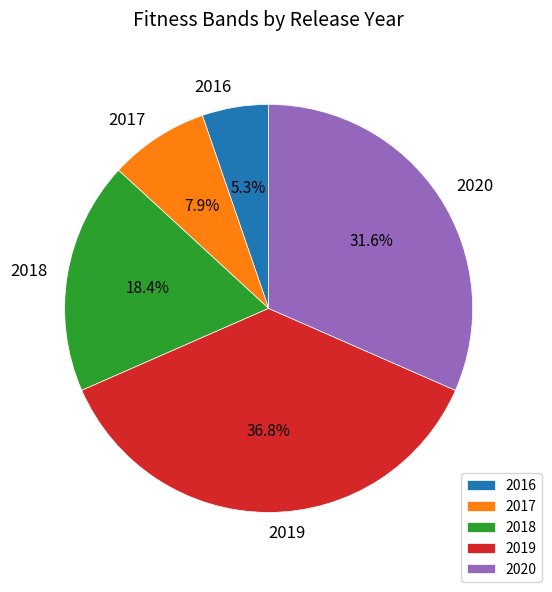

Approximately how many times larger is the value at 2017 compared to 2018?

0.4